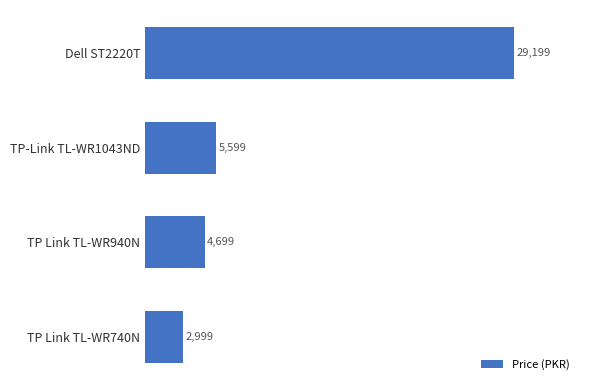

Rank the categories by value from highest to lowest.

Dell ST2220T, TP-Link TL-WR1043ND, TP Link TL-WR940N, TP Link TL-WR740N